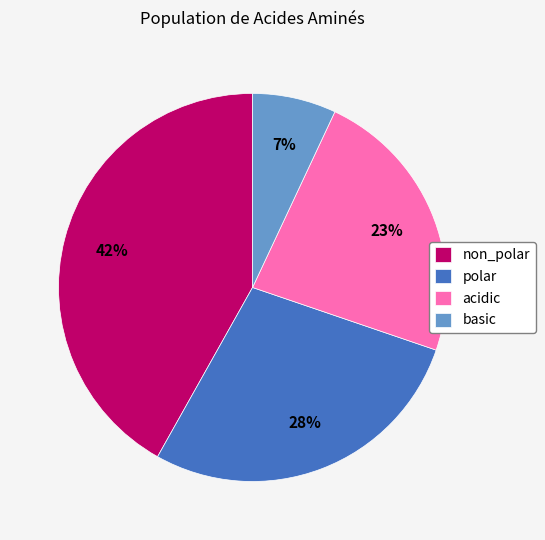

Is polar the majority of the pie?

No